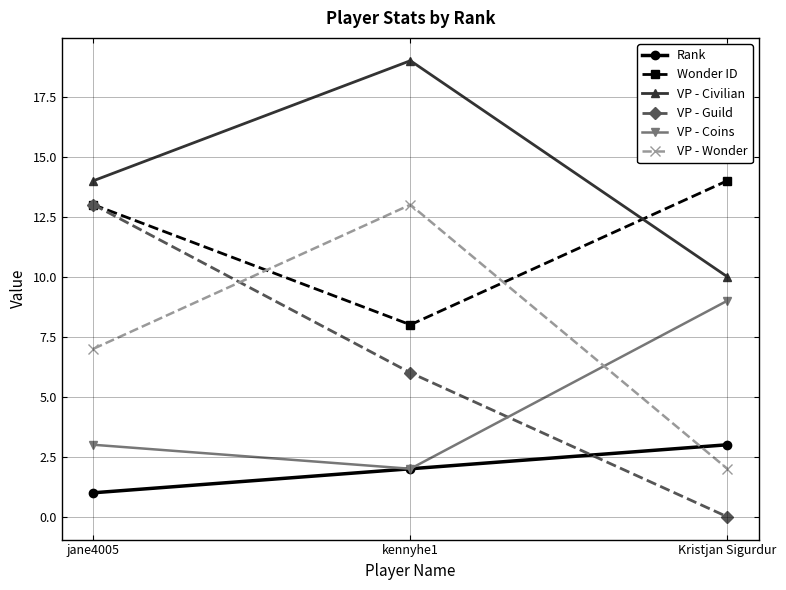

Reading right to left, extract all data points from this chart.

Rank: Kristjan Sigurdur=3	kennyhe1=2	jane4005=1
Wonder ID: Kristjan Sigurdur=14	kennyhe1=8	jane4005=13
VP - Civilian: Kristjan Sigurdur=10	kennyhe1=19	jane4005=14
VP - Guild: Kristjan Sigurdur=0	kennyhe1=6	jane4005=13
VP - Coins: Kristjan Sigurdur=9	kennyhe1=2	jane4005=3
VP - Wonder: Kristjan Sigurdur=2	kennyhe1=13	jane4005=7